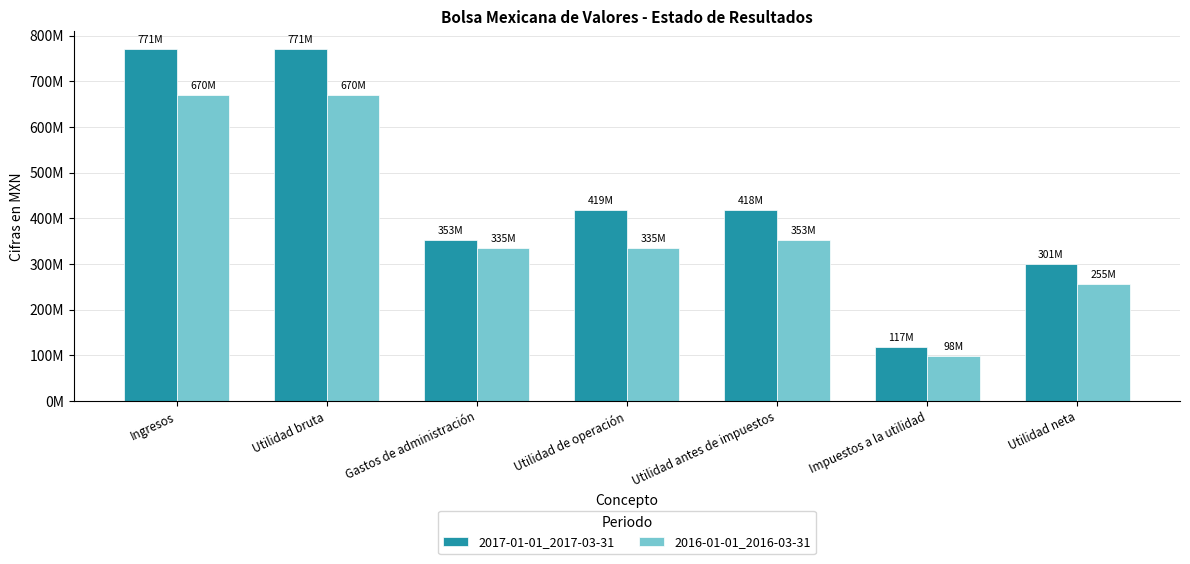

What are all the series names shown in the legend?

2017-01-01_2017-03-31, 2016-01-01_2016-03-31